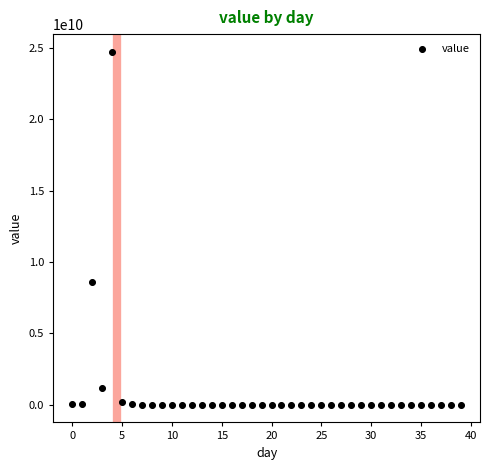

What is the range of Y values (max minus min)?

24724295452